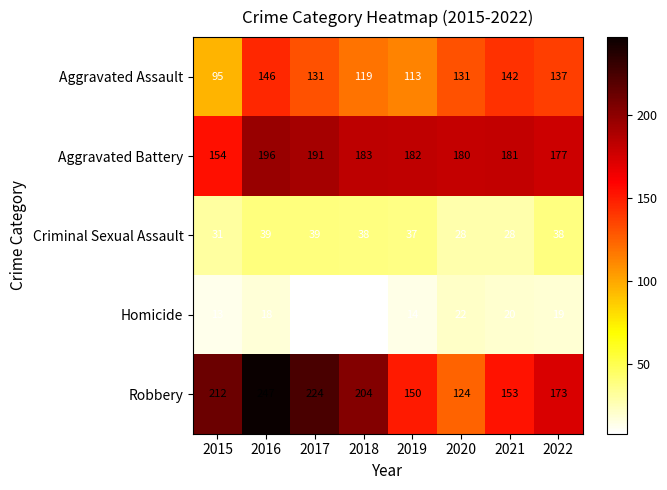

What is the maximum value shown in the chart?

247